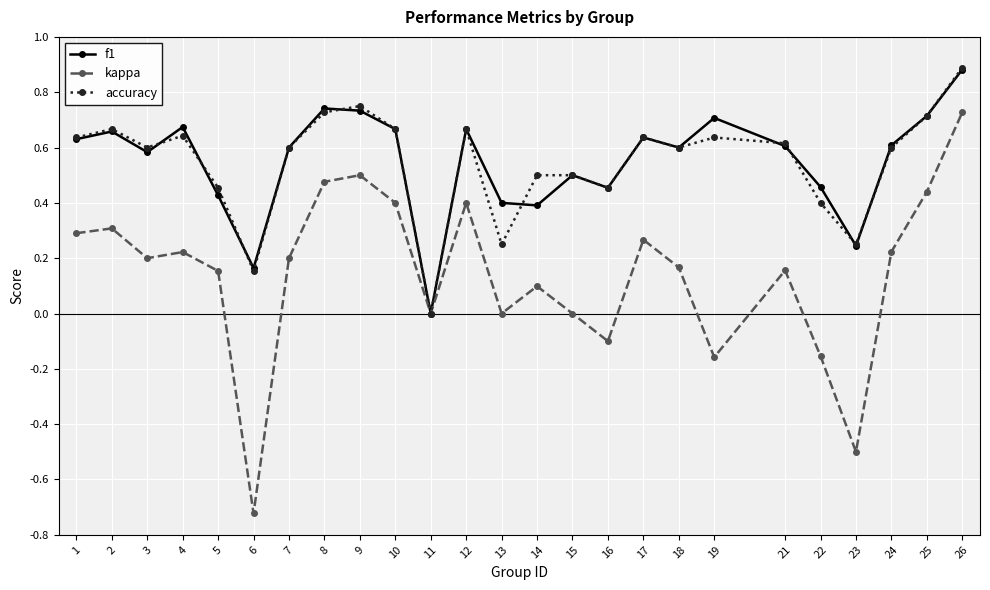

True or false: accuracy has a value of 0.5 at 14.

True